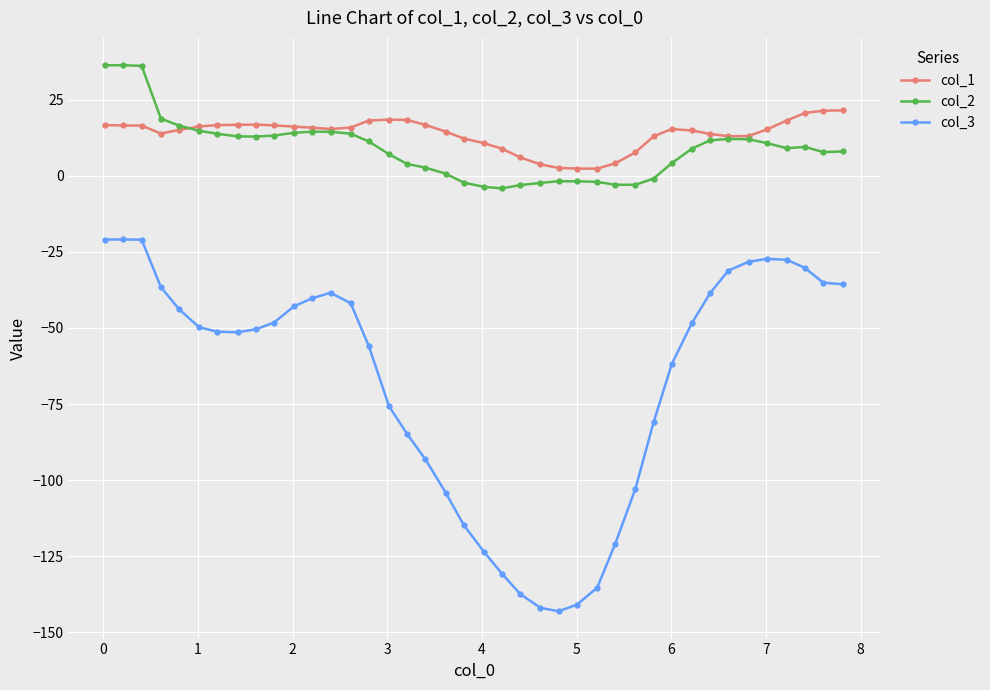

What is the value of the col_2 point at the 36th from the left?

10.7